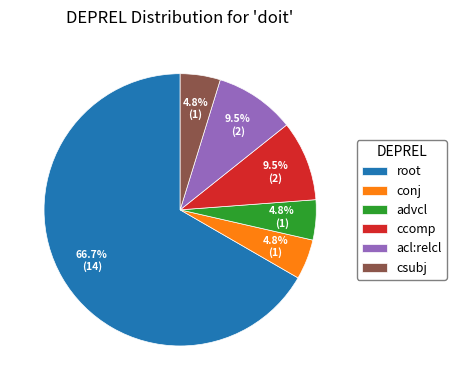

What is the largest slice in the pie chart?

root